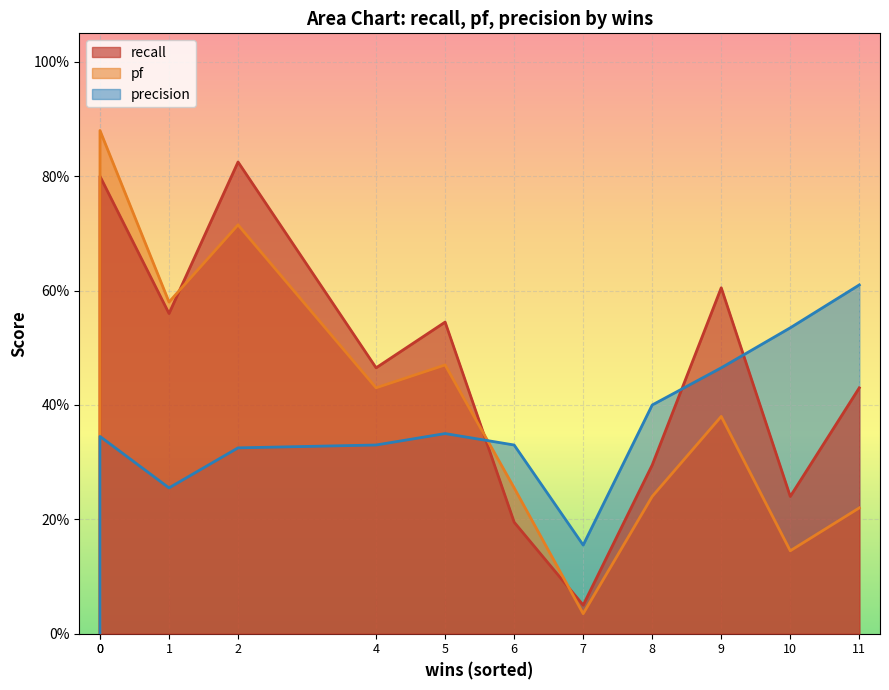

True or false: recall and pf intersect in this chart.

True